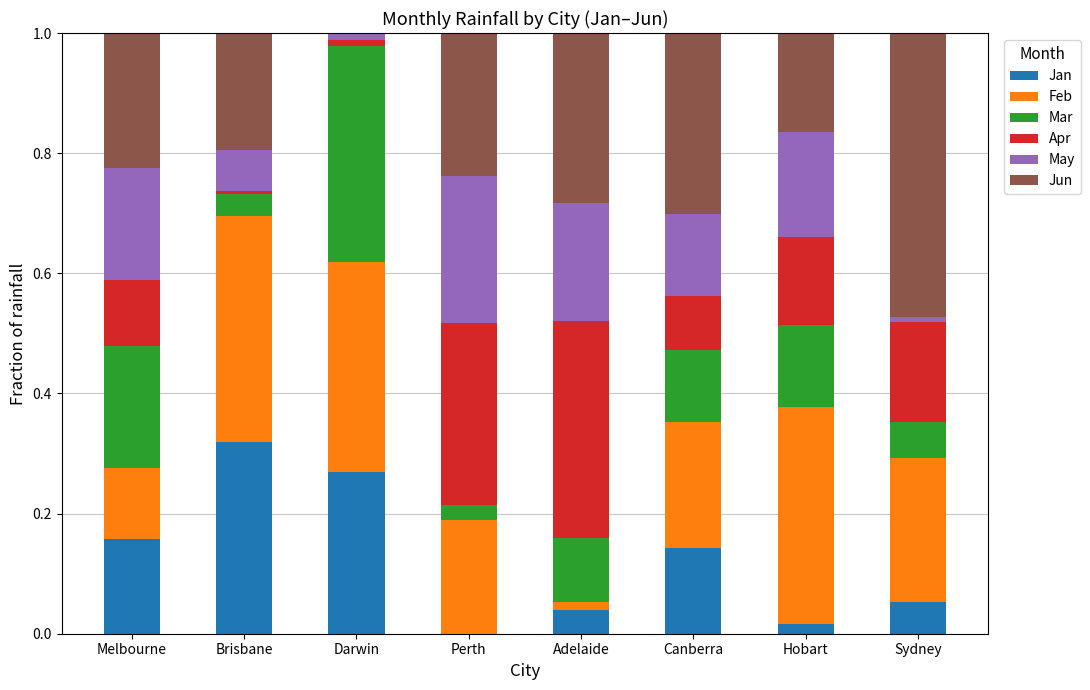

Is it true that Jan equals 0.2 at Perth?

False